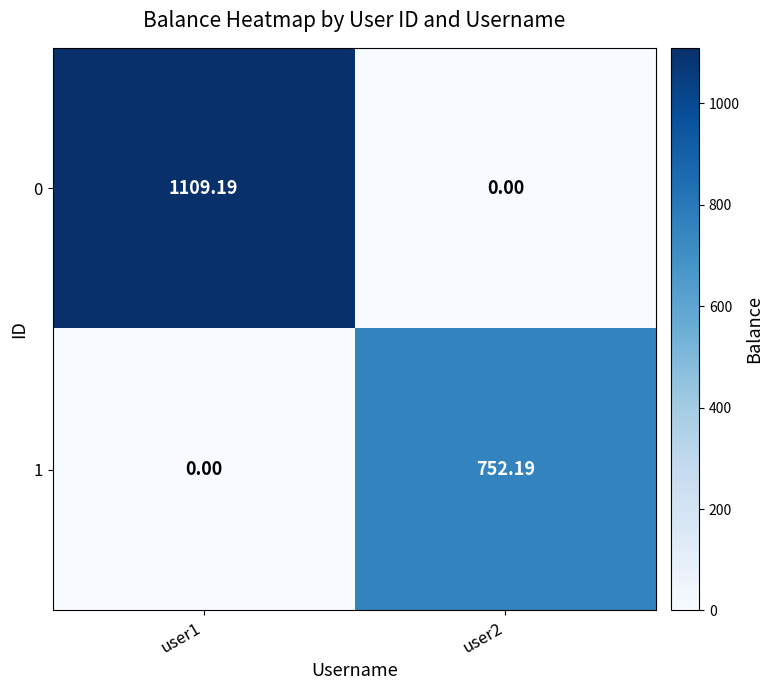

Is the value of 0 at user2 greater than the value of 1 at user2?

No